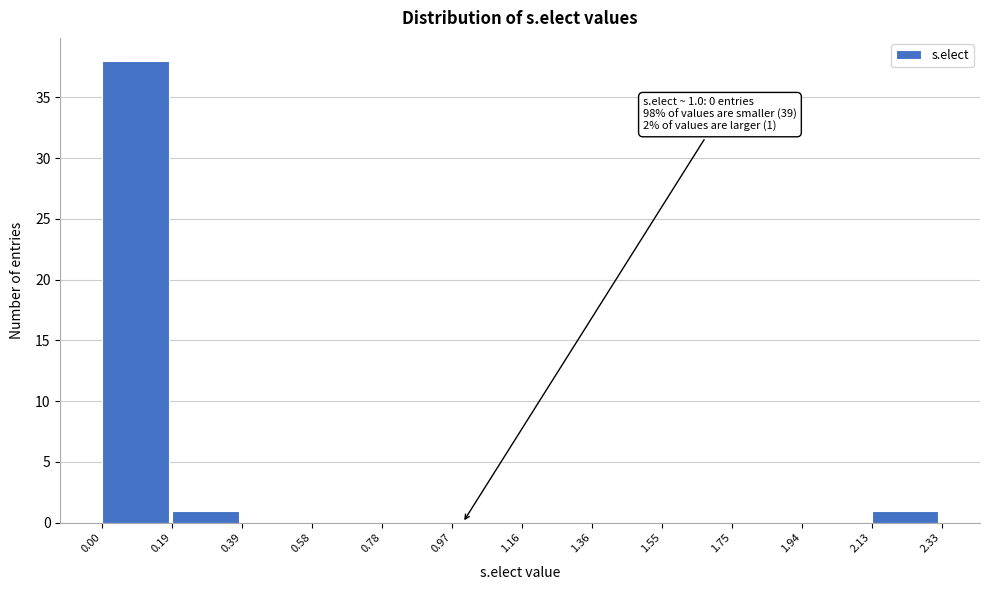

Over which range of the x-axis is the bar tallest?

0.00 to 0.19